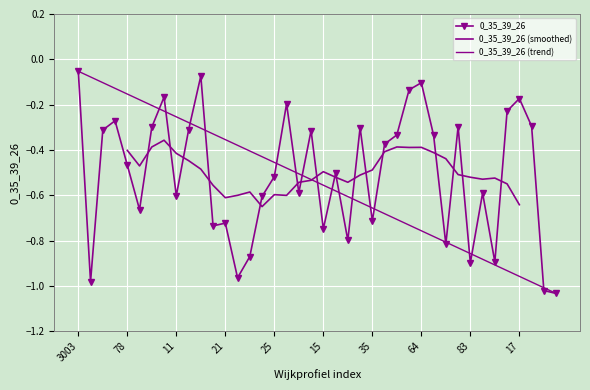

What is the approximate value at 80?

-1.0